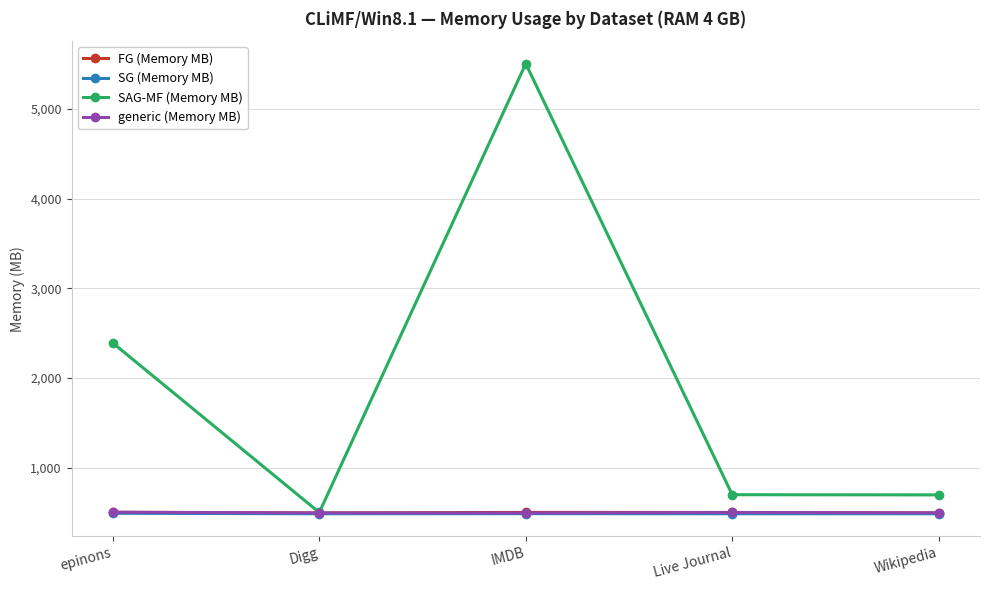

What is the smallest value displayed?

489